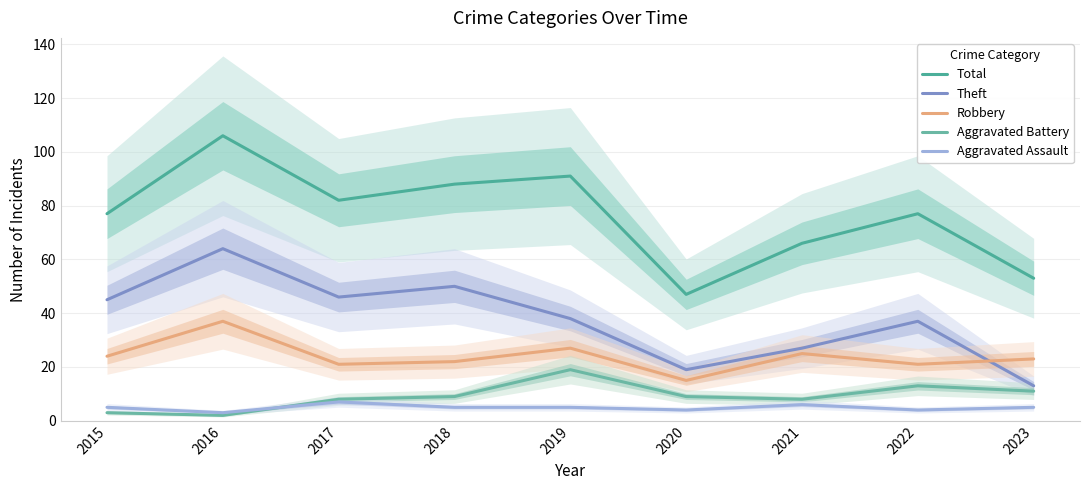

How many interior local peaks does the Aggravated Battery series have?

2